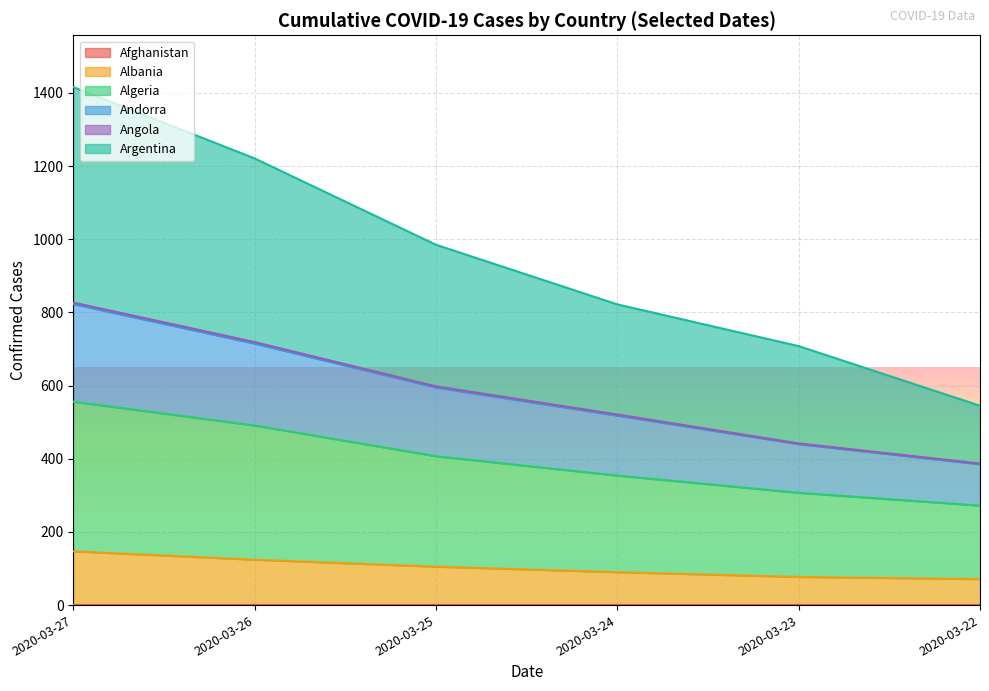

Which series has the widest spread of values?

Argentina